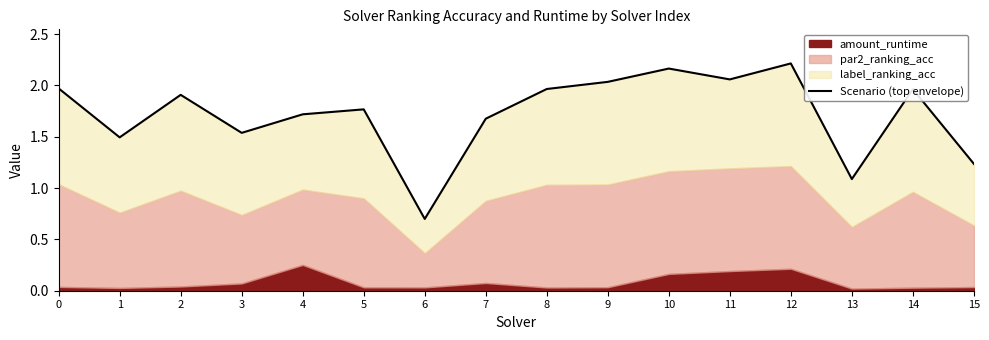

Does the chart have visible grid lines?

No